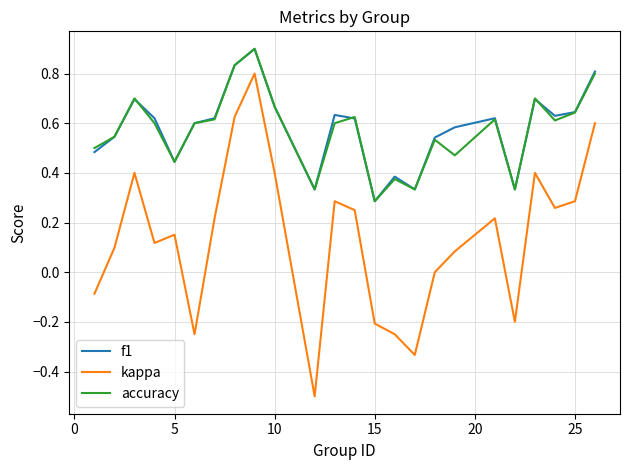

Does the chart display data point markers on the line(s)?

No